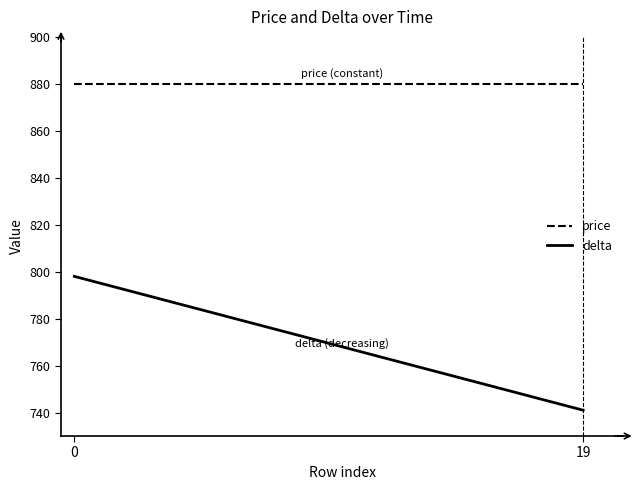

What is the smallest value displayed?

741